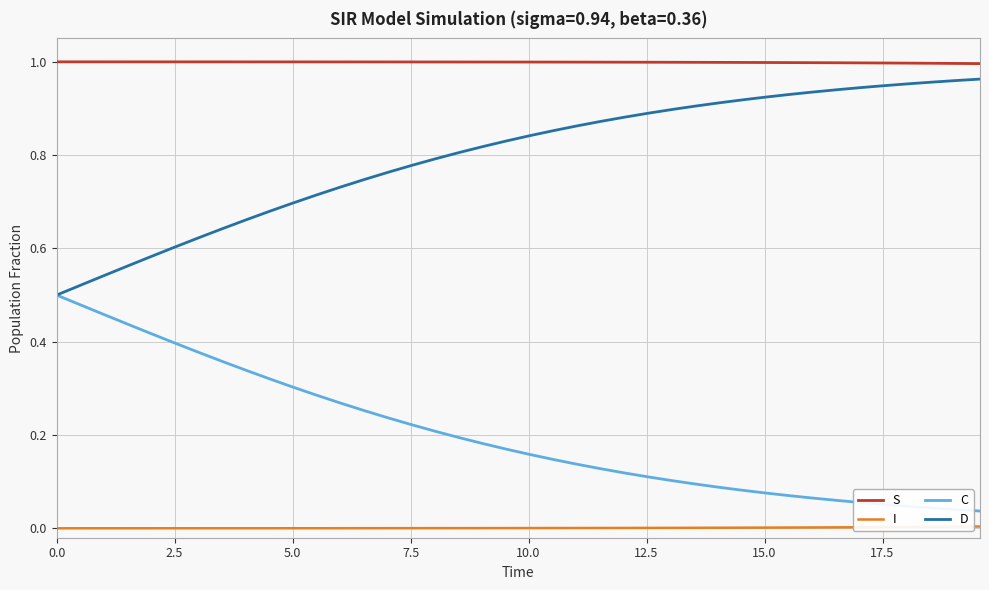

Rank the series by their average value, from highest to lowest.

S, D, C, I